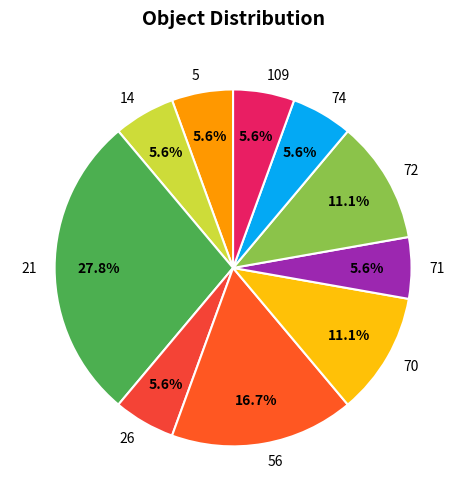

What percentage is the 70 slice, to the nearest percent?

11%